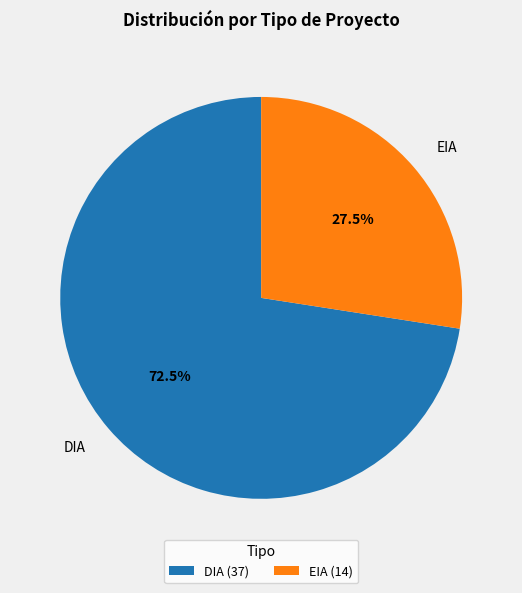

Does any single category account for the majority?

Yes